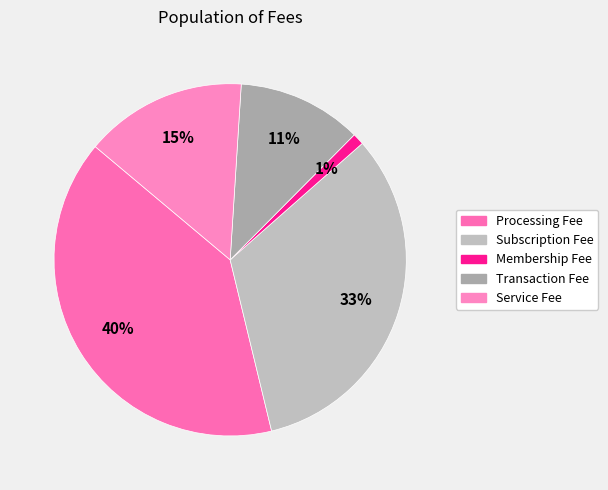

Combined, do Membership Fee and Processing Fee account for over 50%?

No